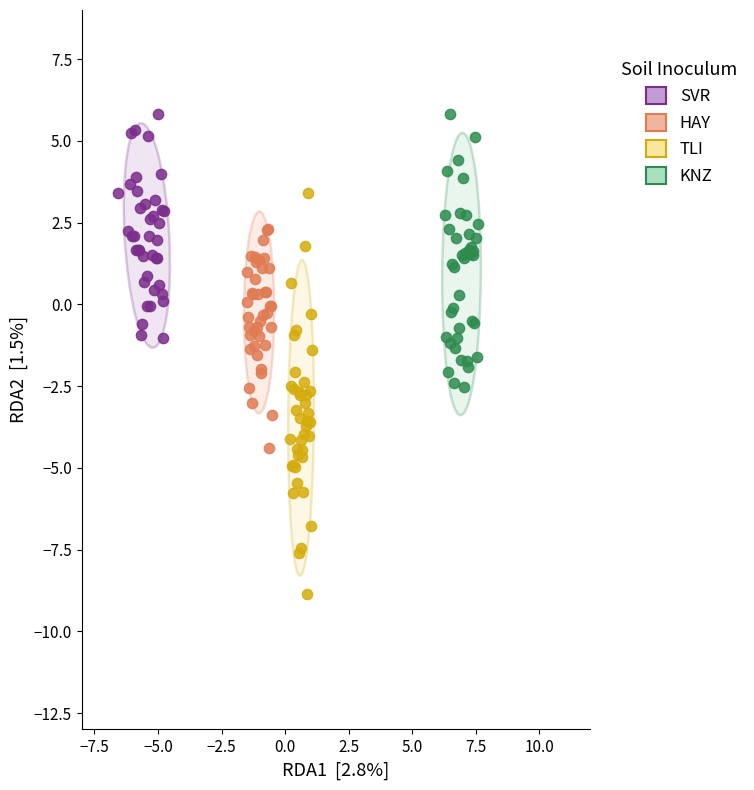

Which series has the widest spread of Y values?

TLI